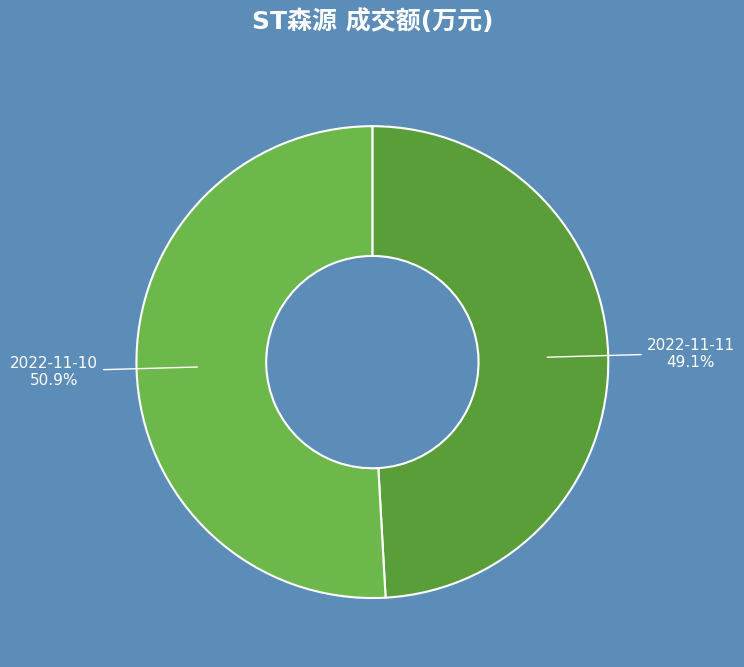

Count the number of slices in the pie.

2